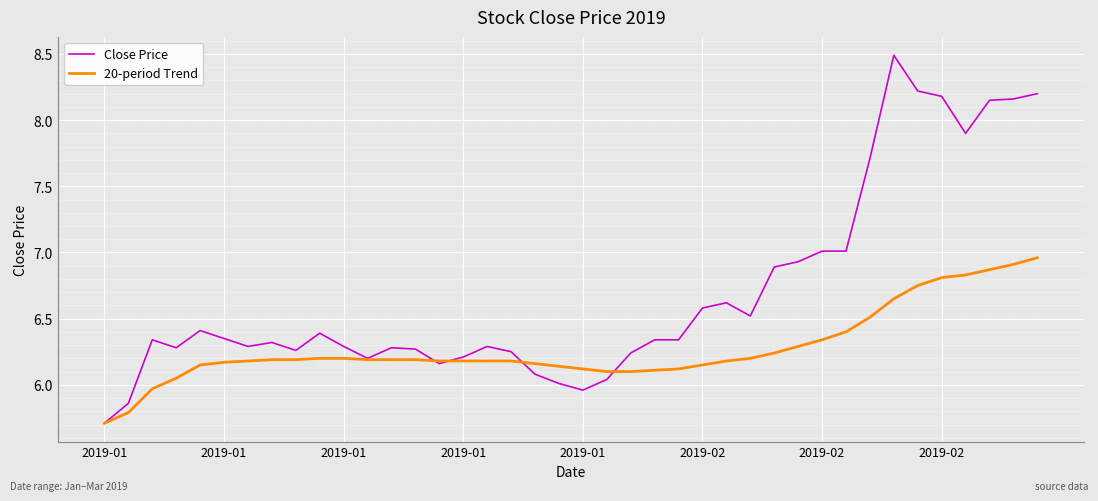

How many lines are shown in the chart?

2